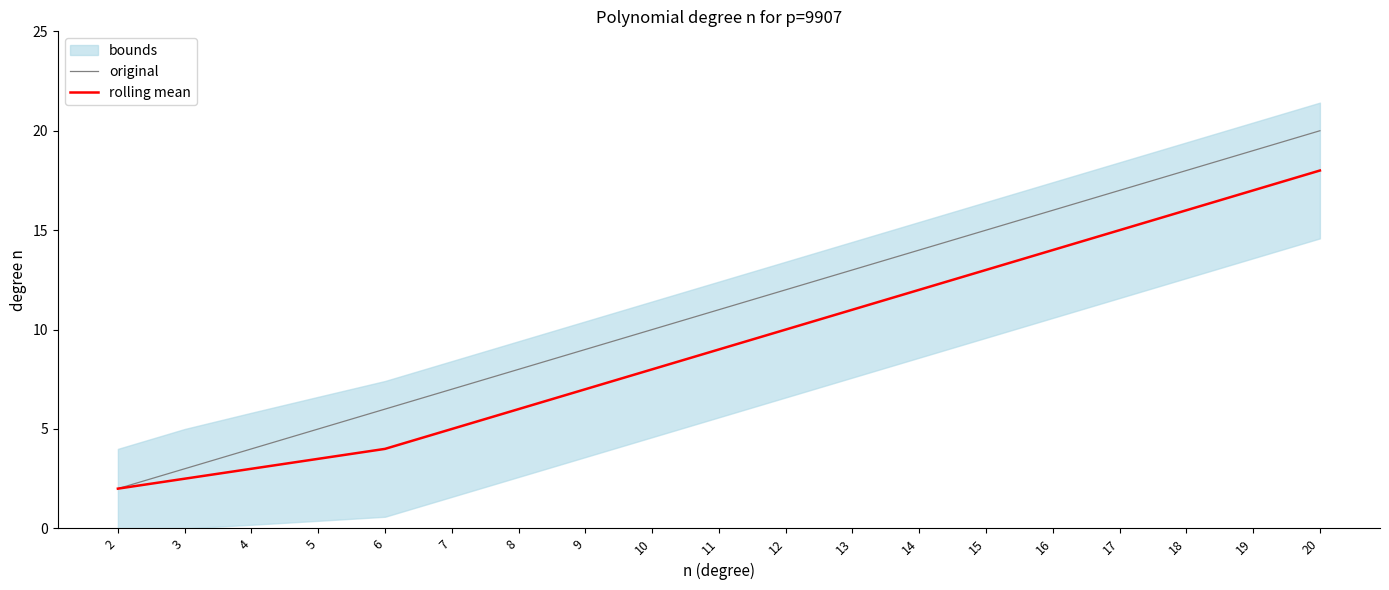

True or false: original has a value of 8.0 at 8.

True